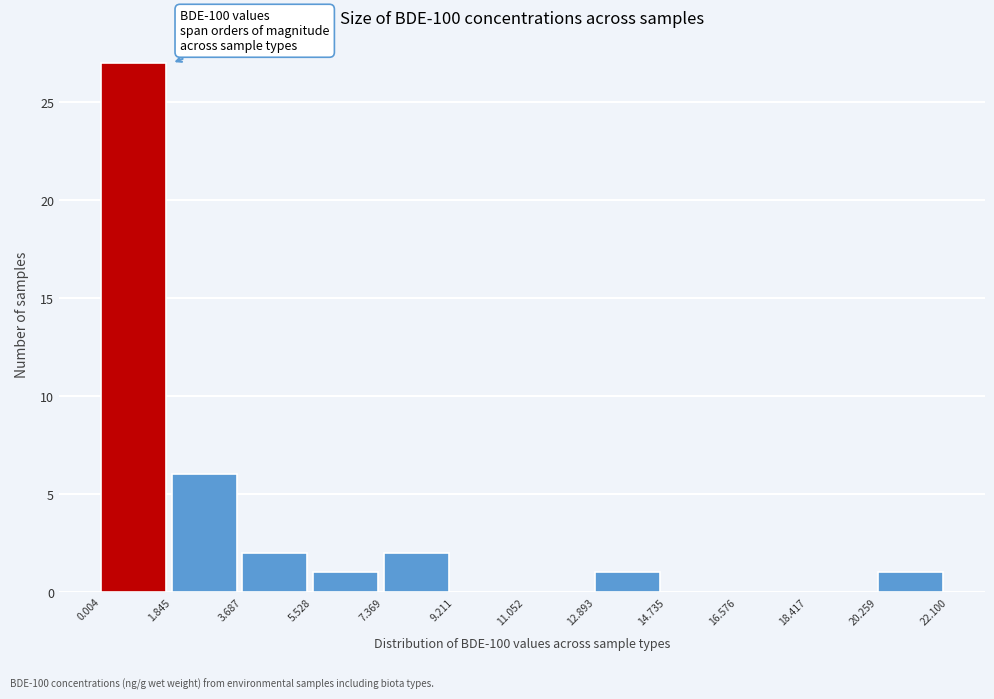

Over which range of the x-axis is the bar tallest?

0.004 to 1.845